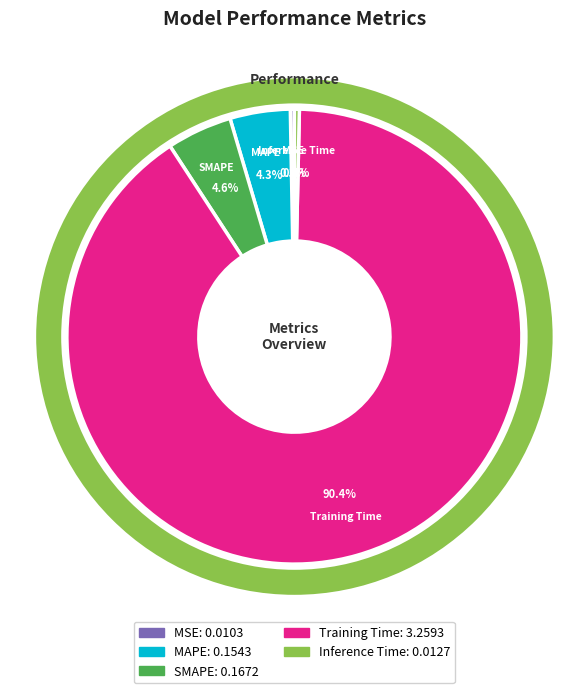

How much of the chart is everything except Inference Time?

99.6%